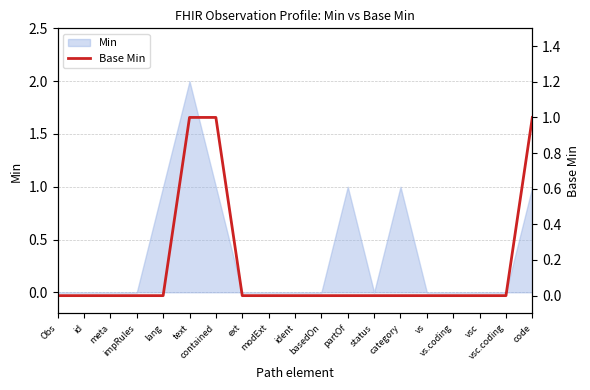

Count the values in the range 0 to 1.

19